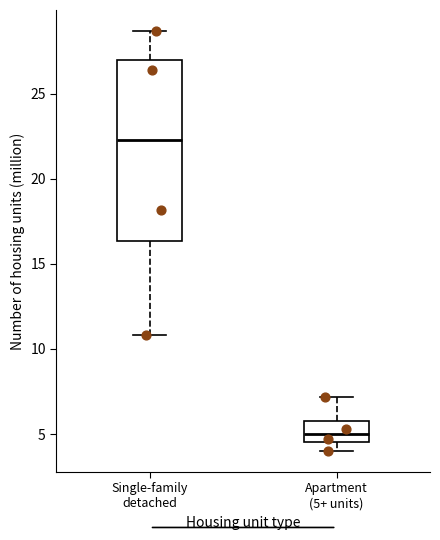

Comparing the boxes themselves (not the whiskers), which one is the tallest?

Single-family detached